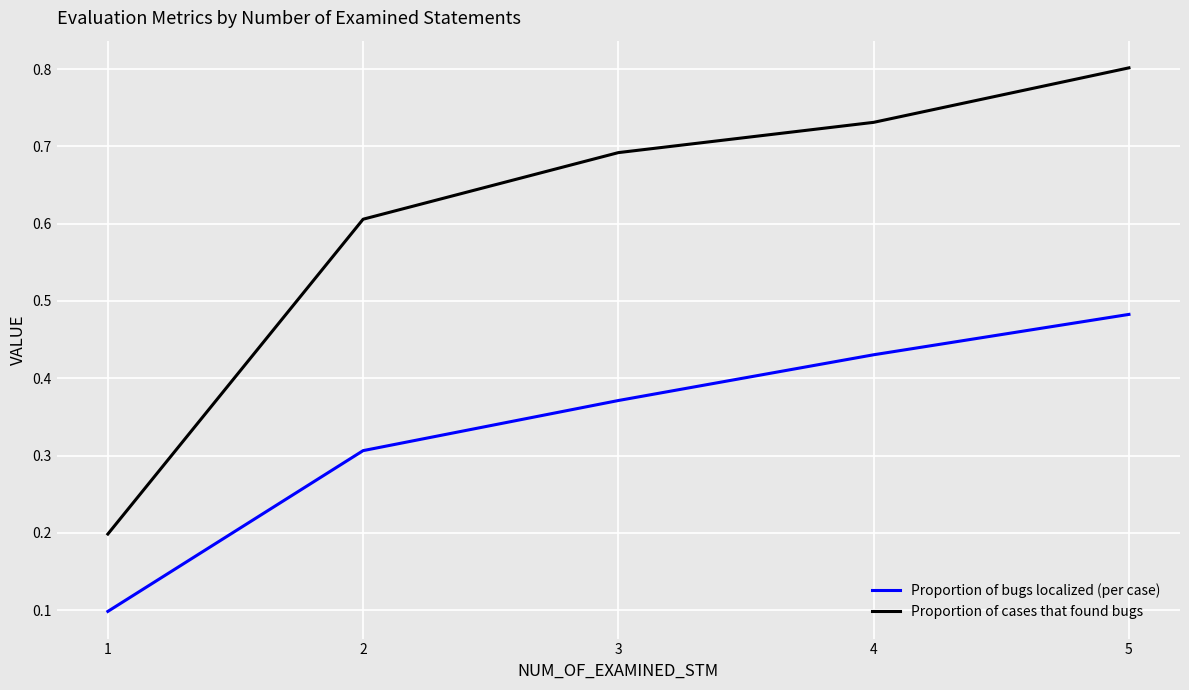

The Proportion of cases that found bugs series shows 0.2 at 1. True or false?

True